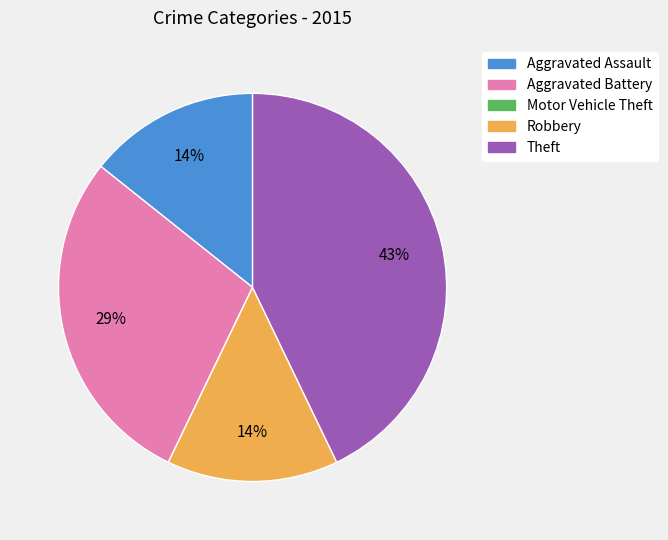

The Aggravated Battery slice represents 29% of the pie. True or false?

True